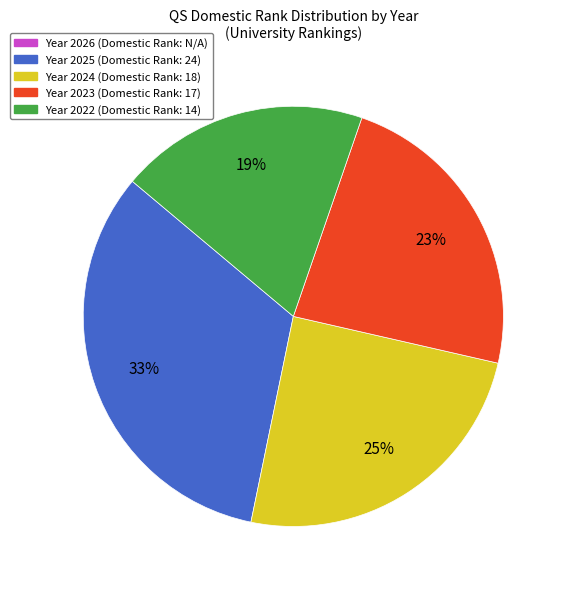

To the nearest percent, what is the average slice percentage?

25%